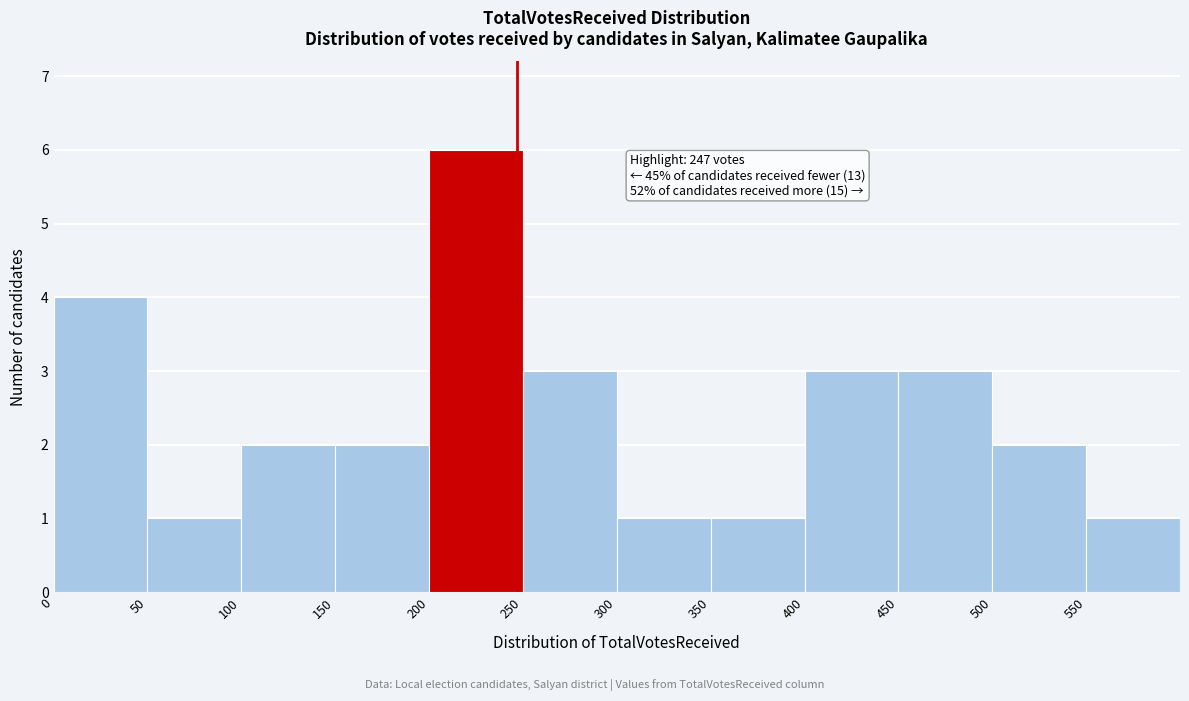

Over which range of the x-axis is the bar tallest?

200 to 250